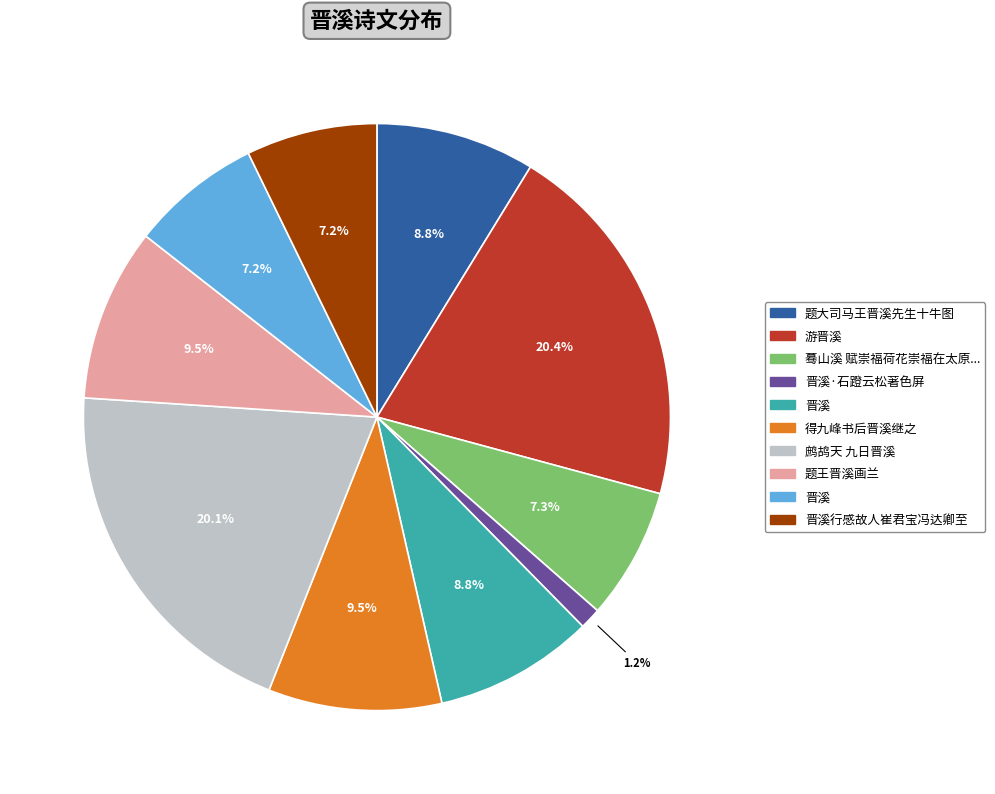

Is there a majority slice in this chart?

No